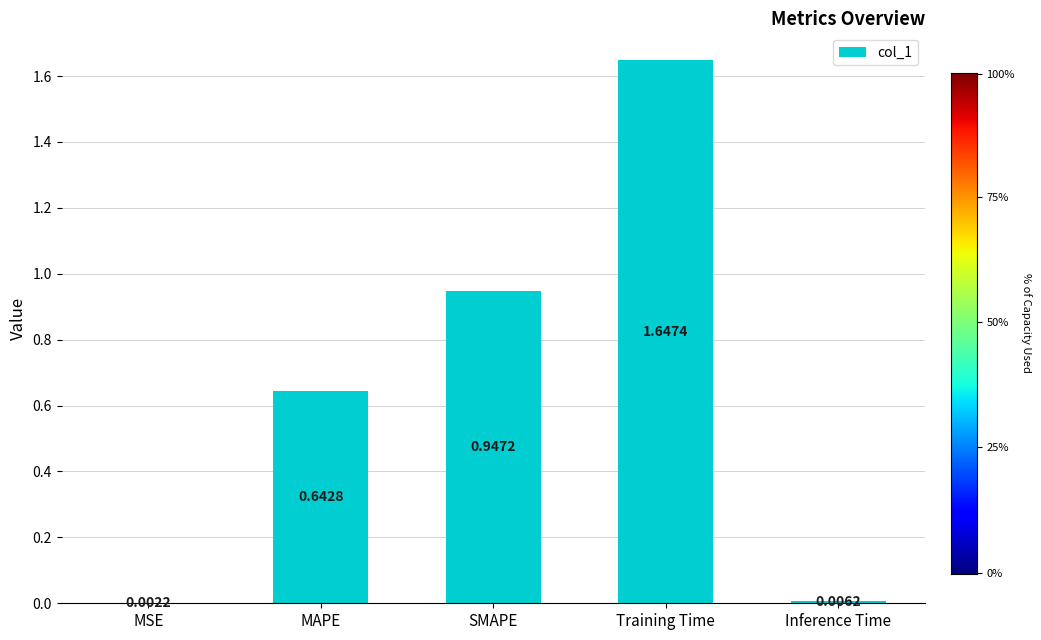

Between MAPE and Training Time, which is larger?

Training Time